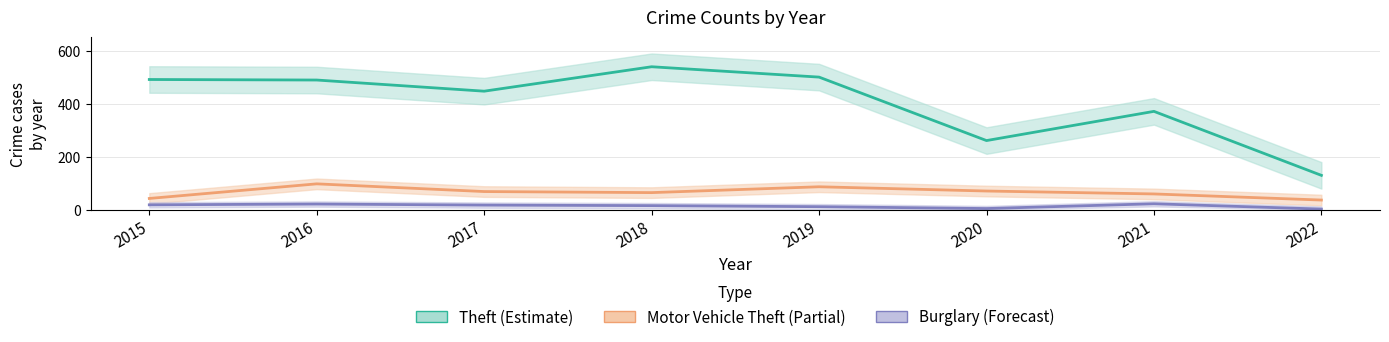

What is the lowest value of the Burglary (Forecast) series?

3